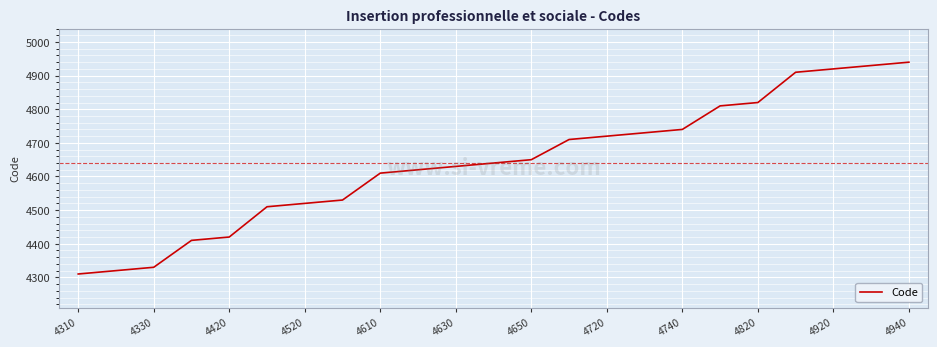

What is the difference between the maximum and minimum values?

630